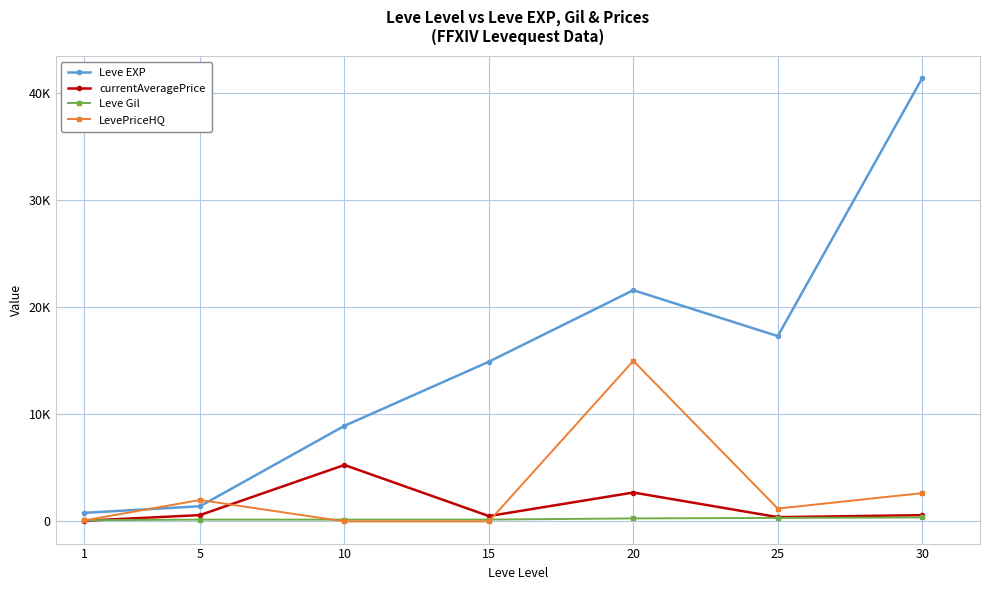

At 20, list the series in order from smallest to largest.

Leve Gil, currentAveragePrice, LevePriceHQ, Leve EXP